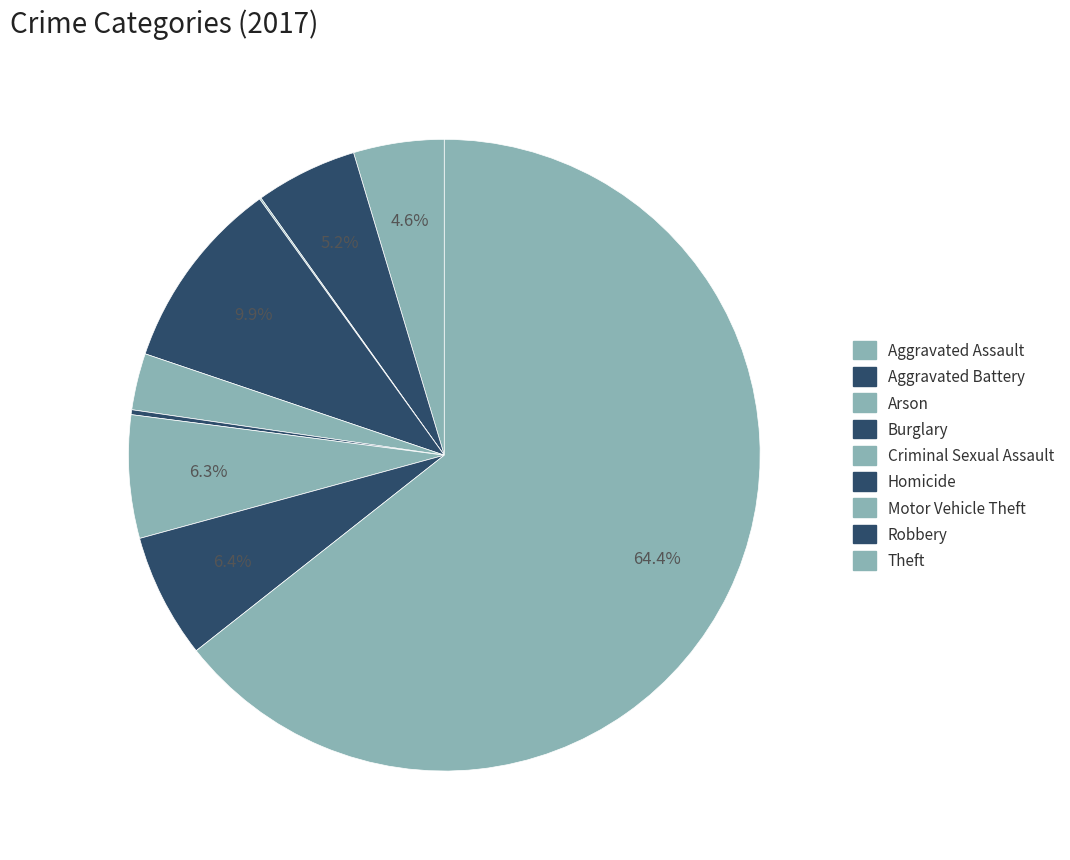

Is the sum of Robbery and Burglary greater than half?

No